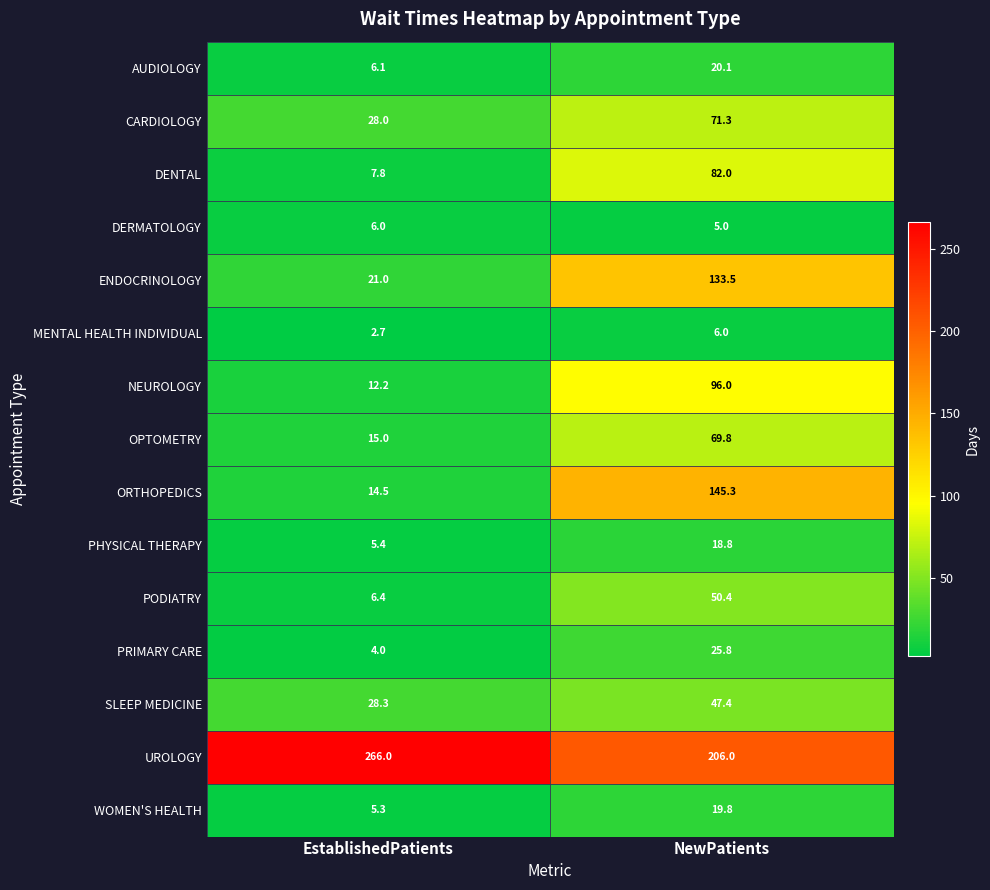

What is the sum of the ORTHOPEDICS values at NewPatients and EstablishedPatients?

159.8